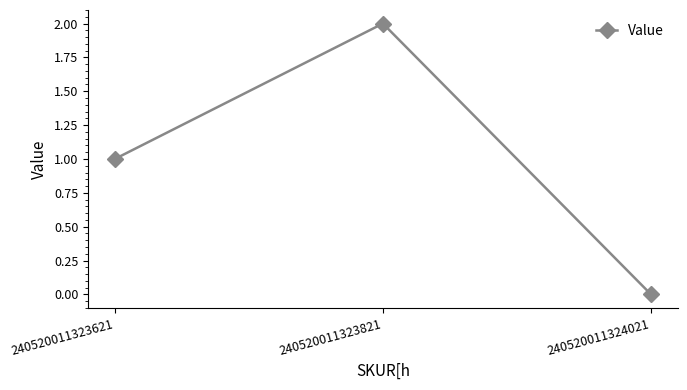

How many data points are less than 1?

1